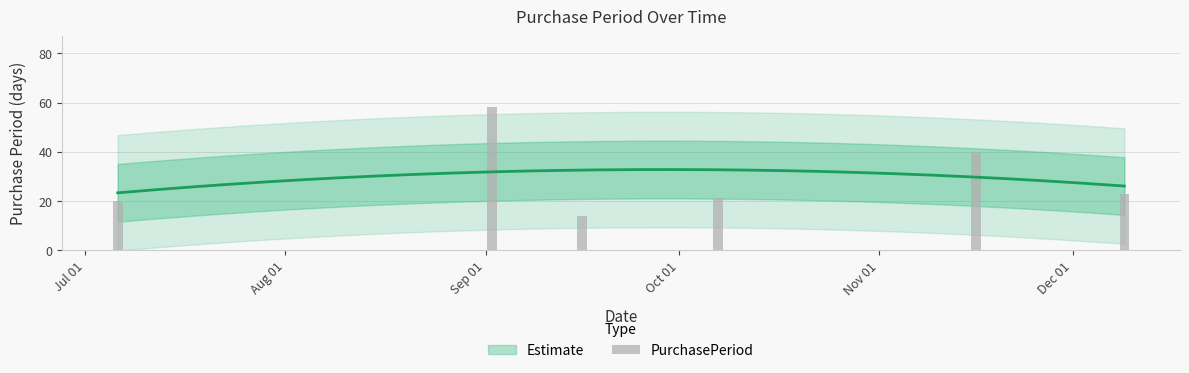

What is the value of the 1st bar from the left?

20